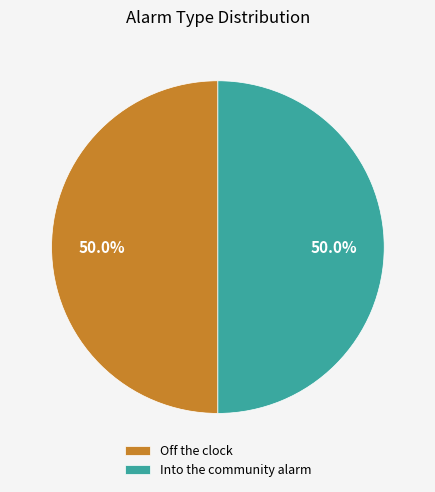

Is it true that Off the clock is 50% of the pie?

True